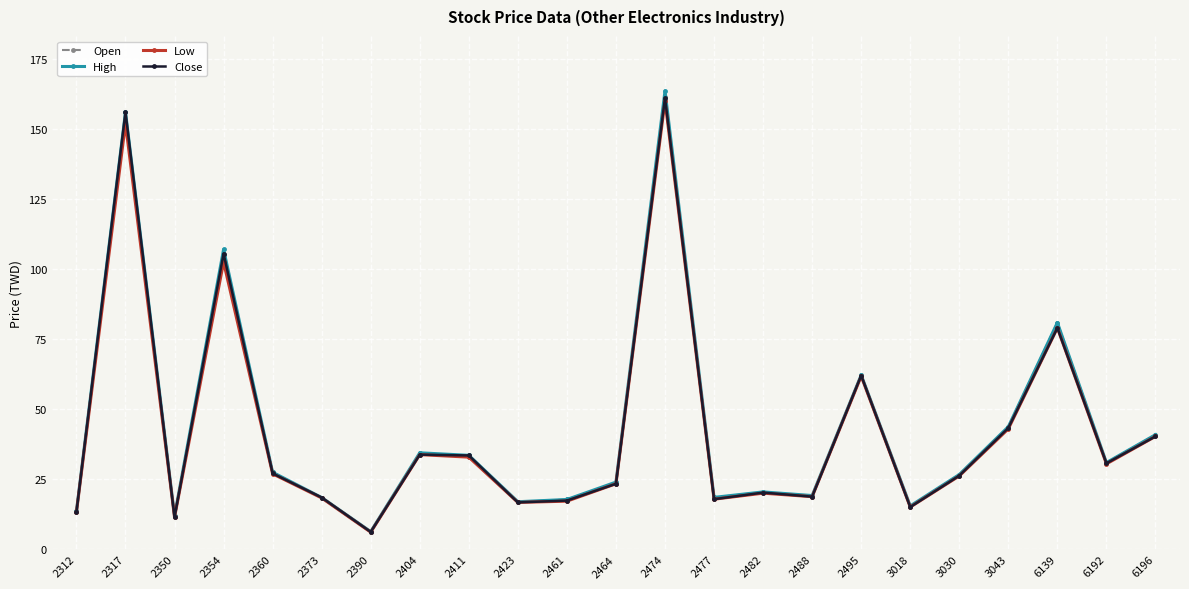

What is the spread (max minus min) of values at 2461?

0.6